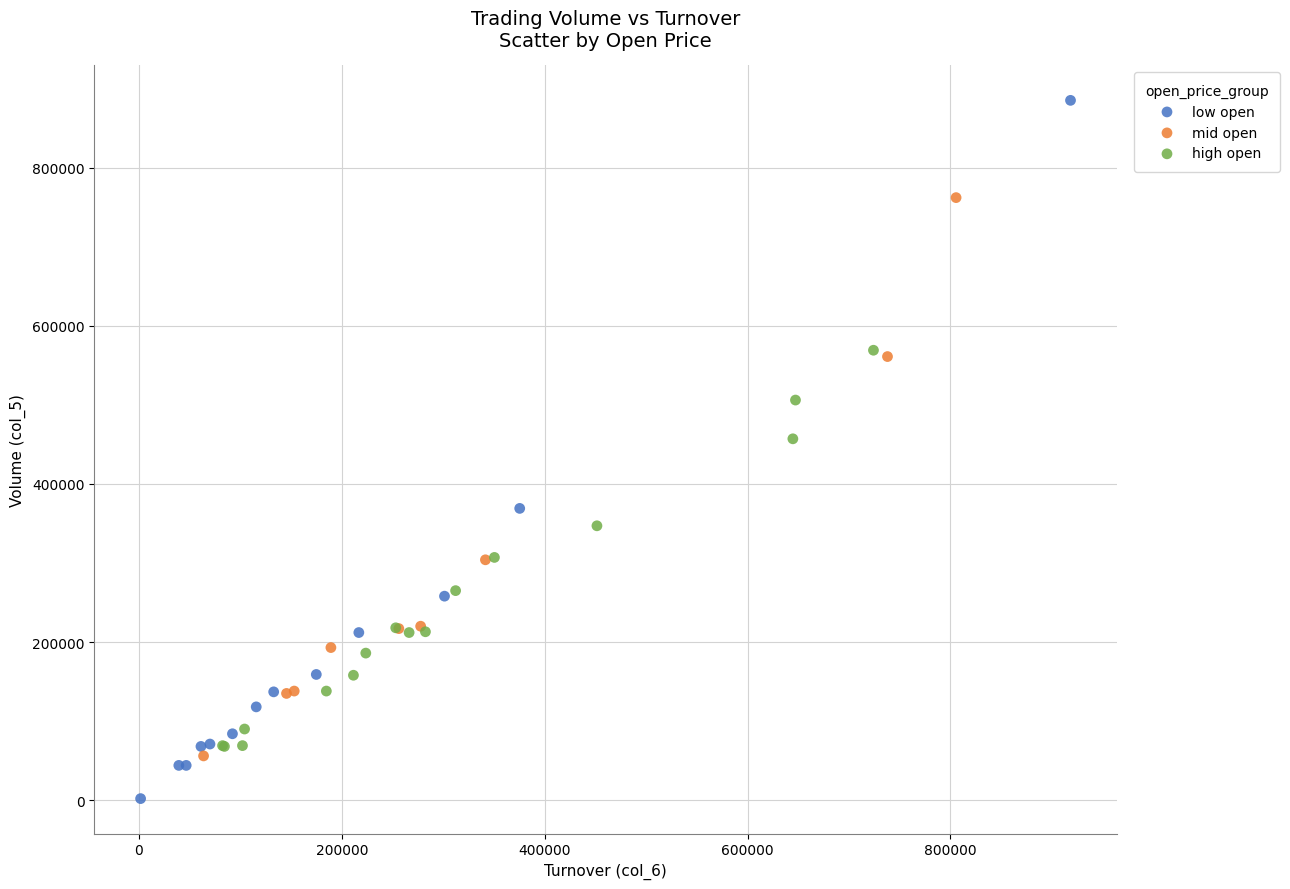

Which series has the largest Y range (max minus min)?

low open